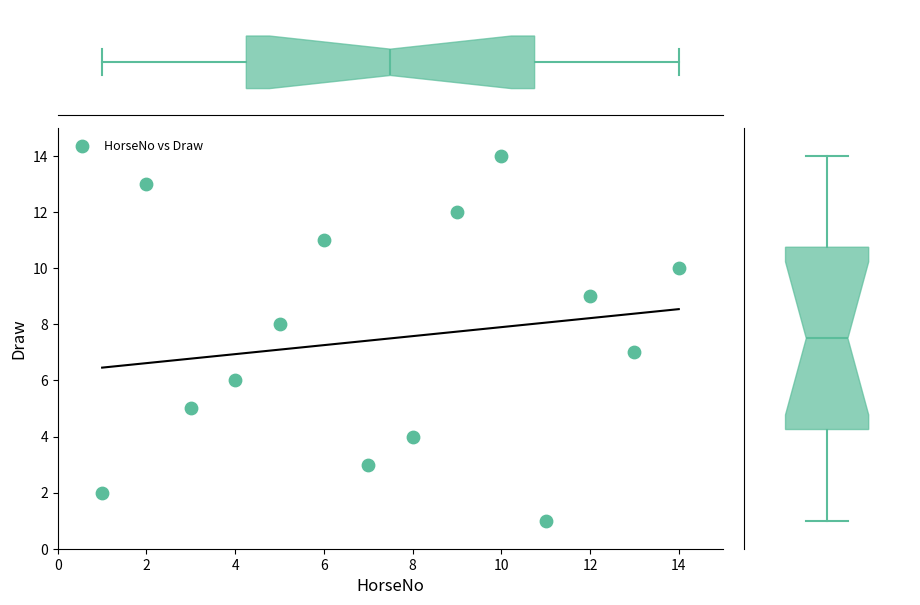

What is the range of X values (max minus min)?

13